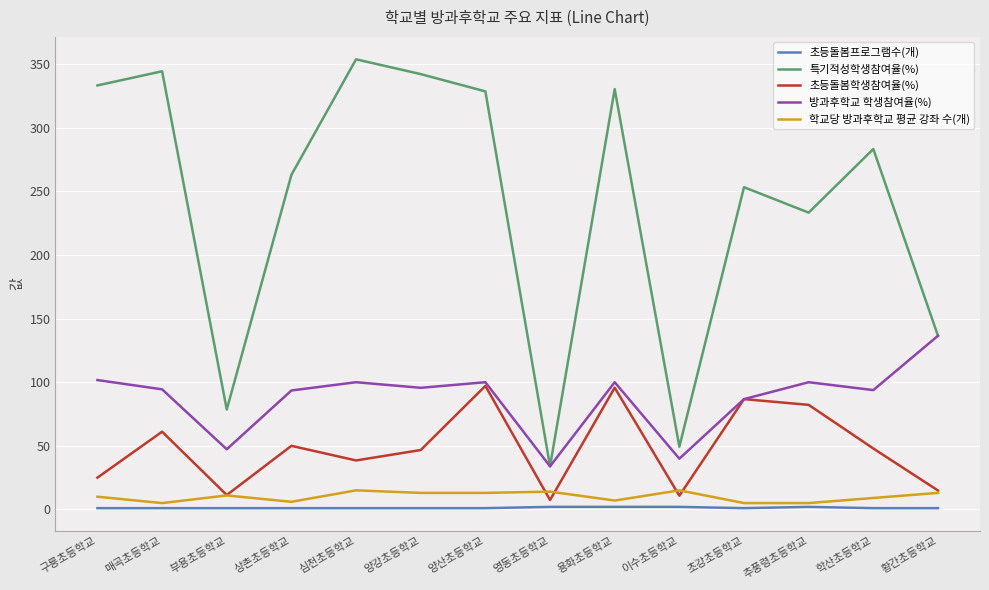

What is the maximum value shown in the chart?

353.8